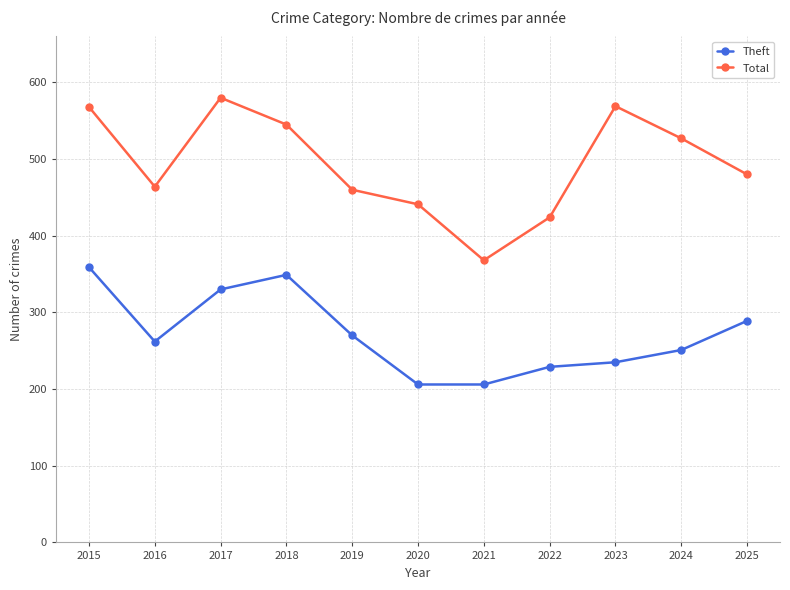

Is it true that Theft equals 206 at 2020?

True